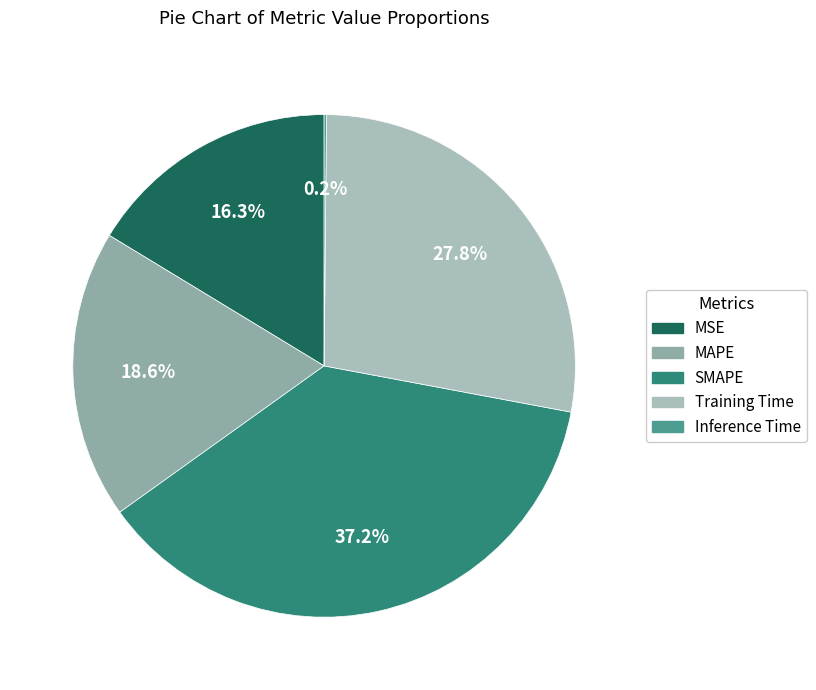

What portion of the pie excludes MAPE?

81.4%